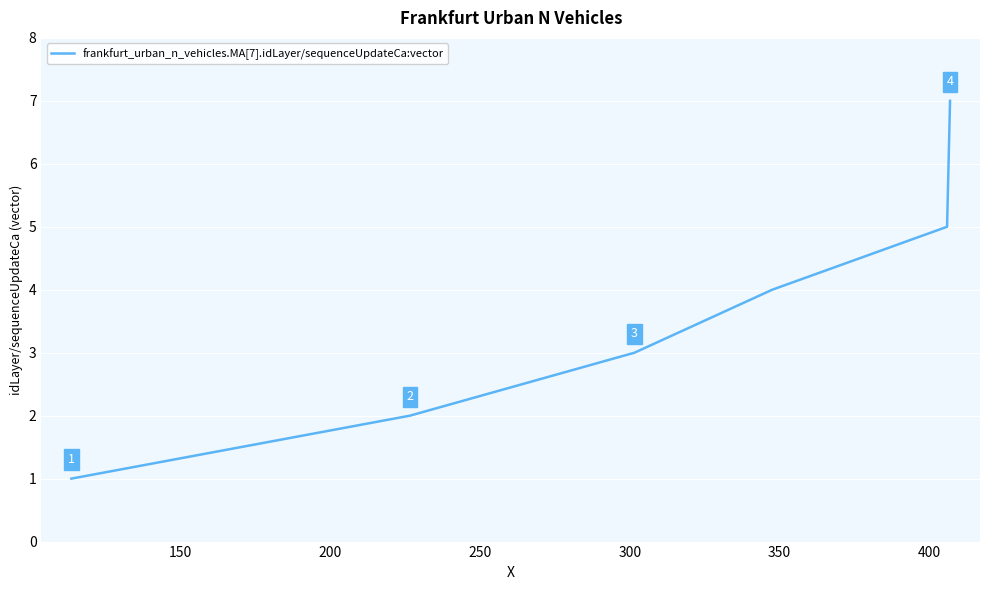

True or false: the data has more than 1 interior local peaks.

False